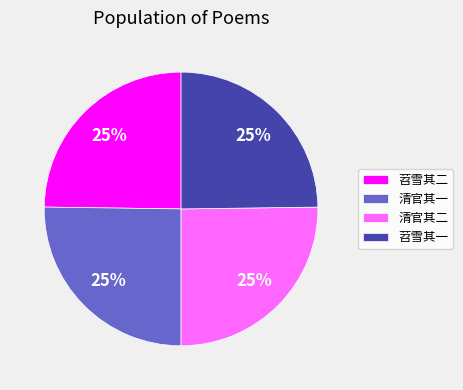

Is it true that 清官其一 is 25% of the pie?

True